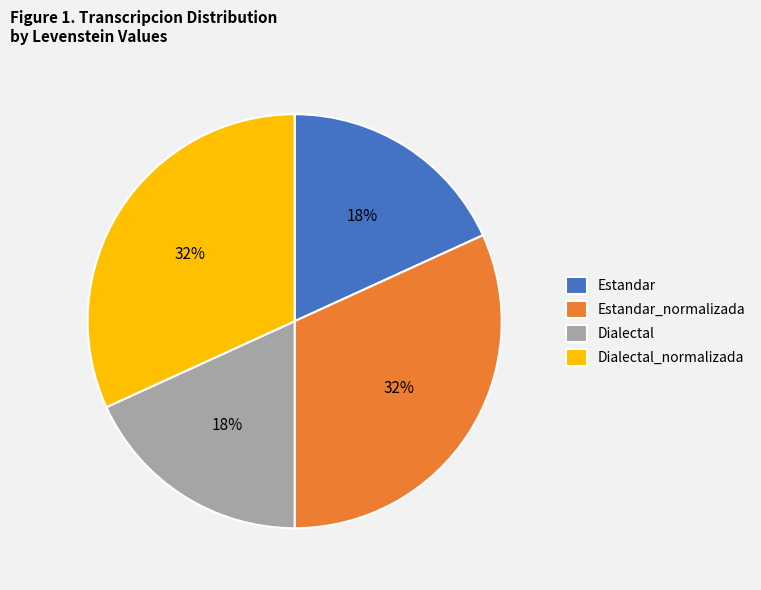

Is there a majority slice in this chart?

No